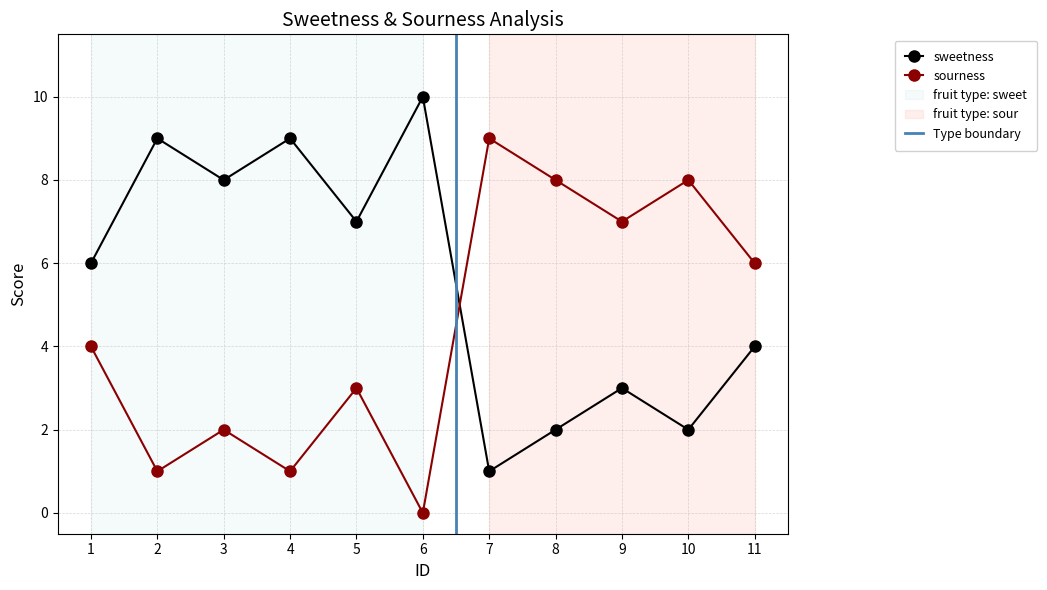

What is the sum of the sweetness values at 1 and 2?

15